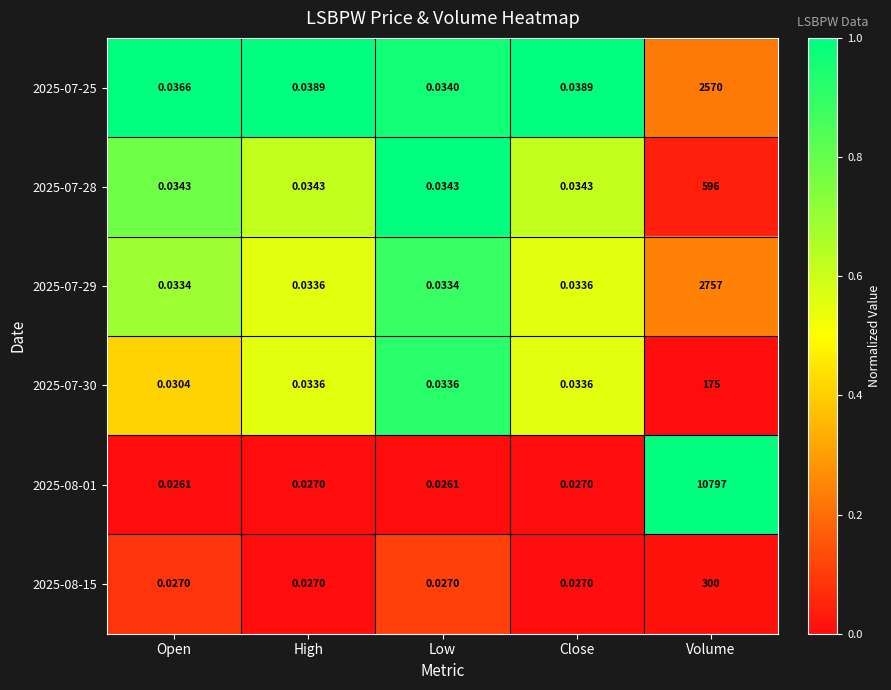

Which category has the highest value in the 2025-07-25 series?

Volume